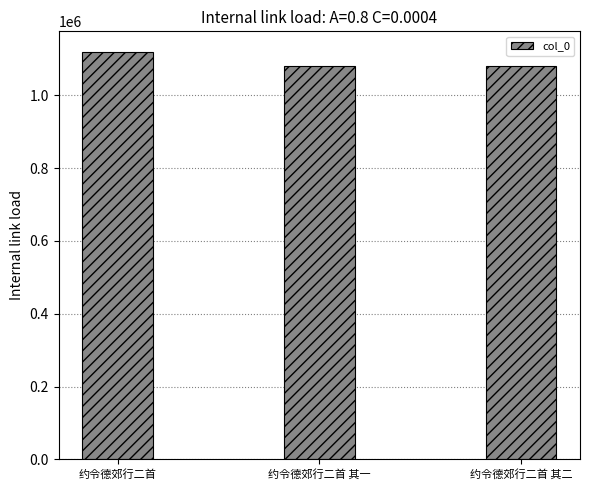

What is the sum of the values at 约令德郊行二首 其一 and 约令德郊行二首 其二?

2162227